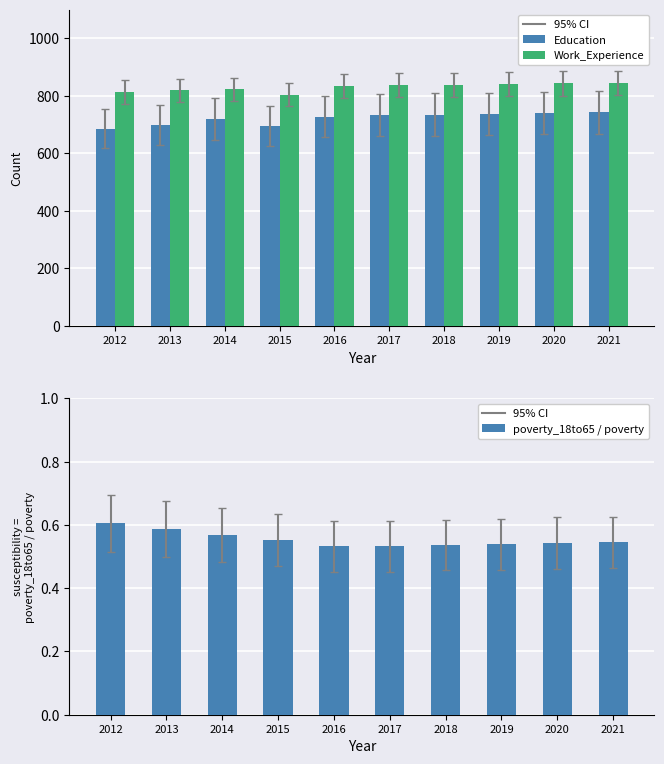

At which label is poverty_18to65 / poverty closest to 0?

2016